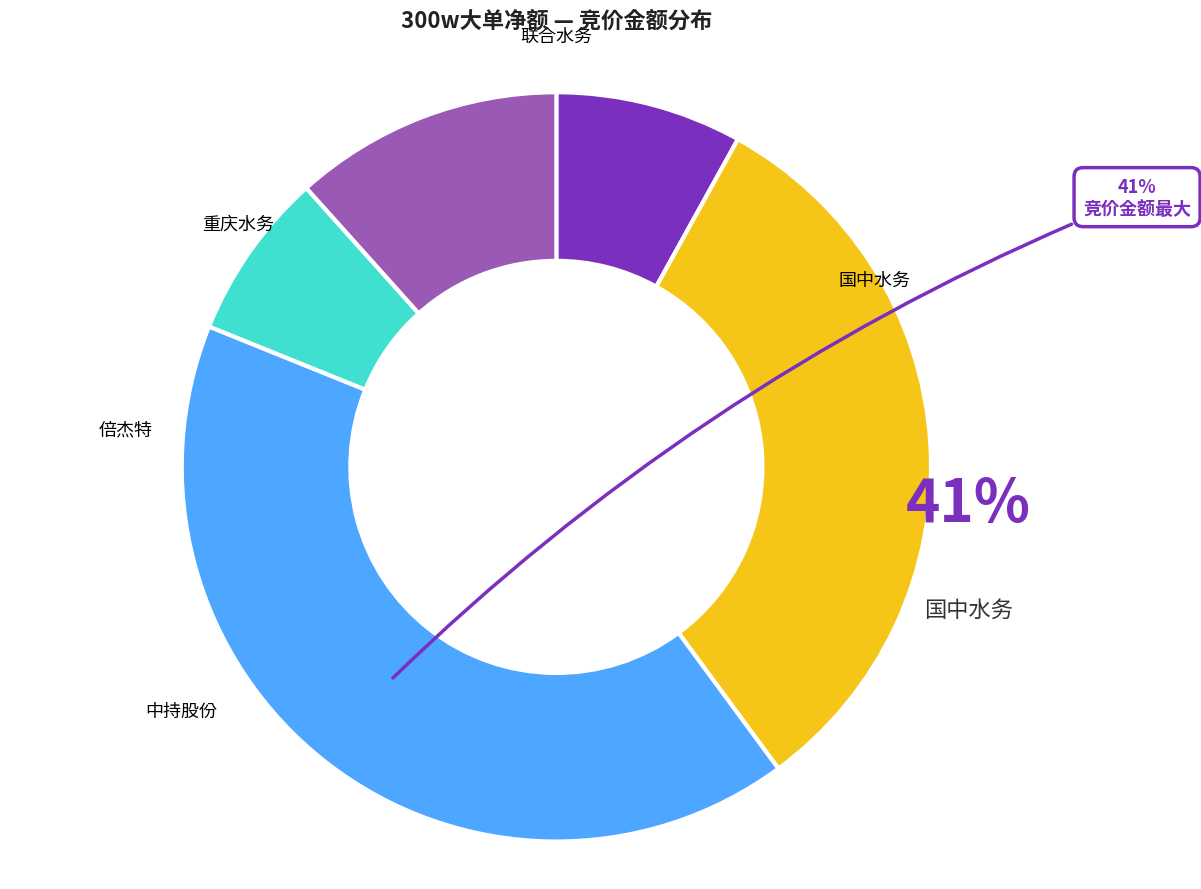

Count the number of slices in the pie.

4